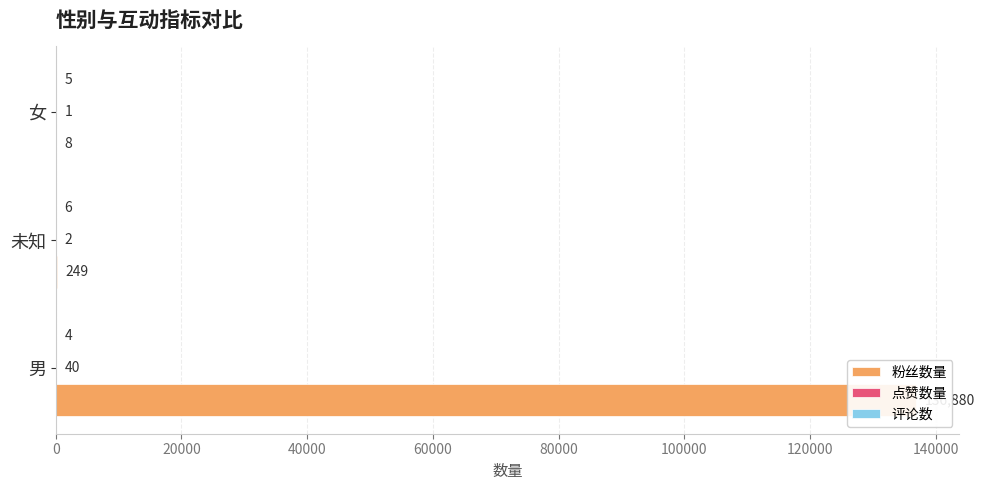

How many values in the 评论数 series are below 5?

1